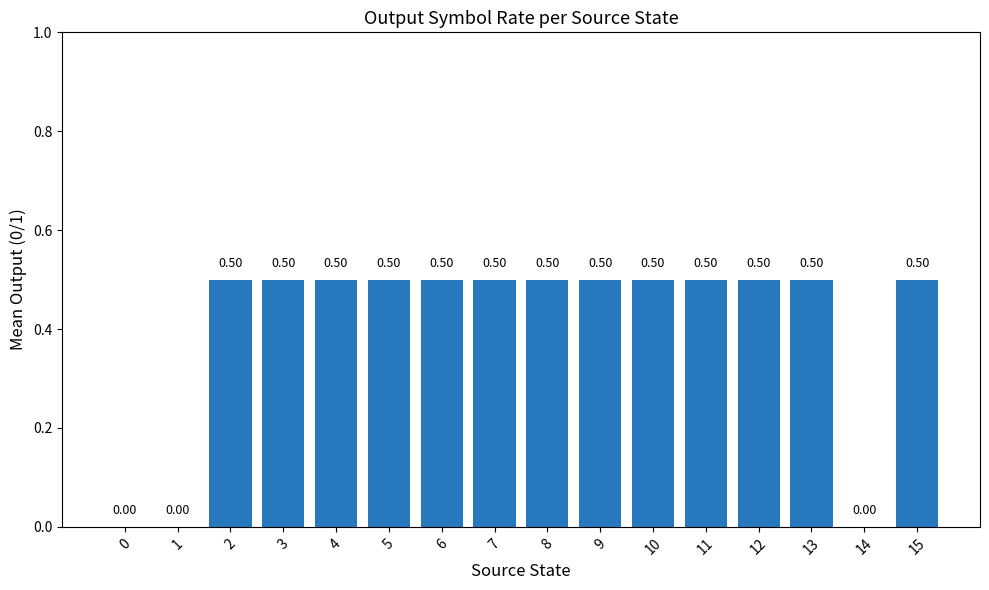

What is the sum of all values?

6.5